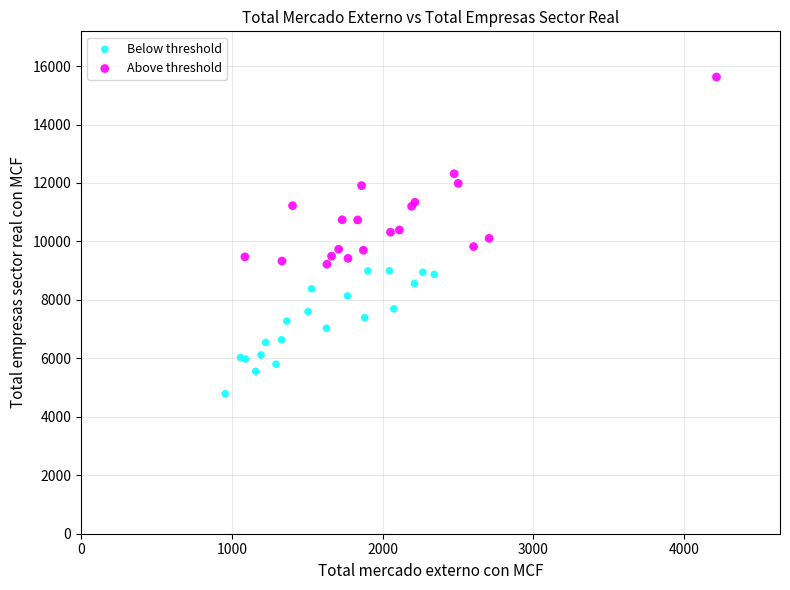

Which series reaches the minimum Y coordinate?

Below threshold